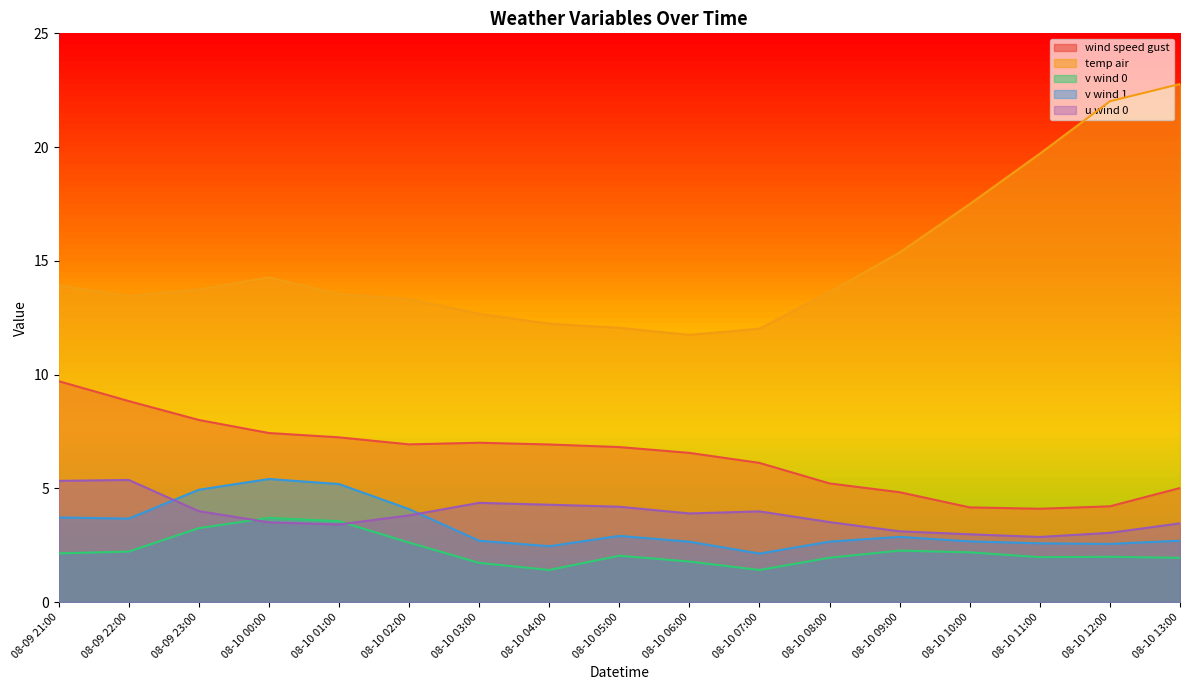

In wind_speed_gust, how many points are higher than both neighbors (excluding endpoints)?

1